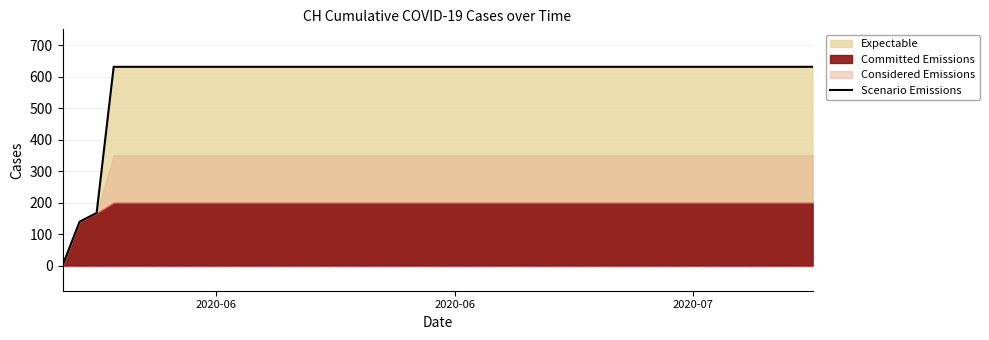

The chart shows a value of 260 at 6. True or false?

False